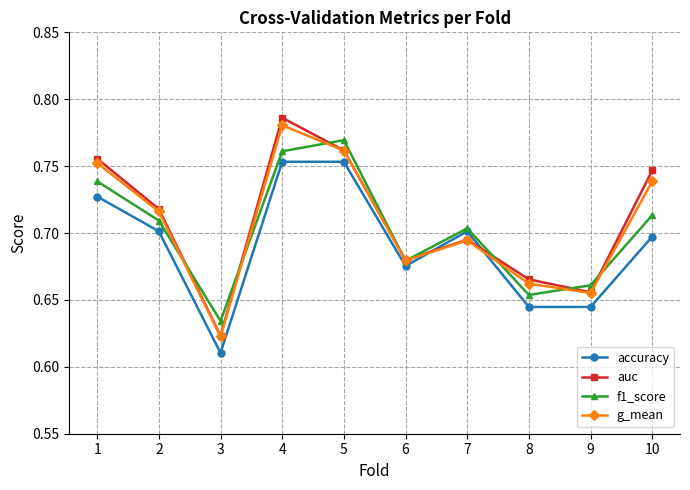

At which category does f1_score reach its first local valley?

3